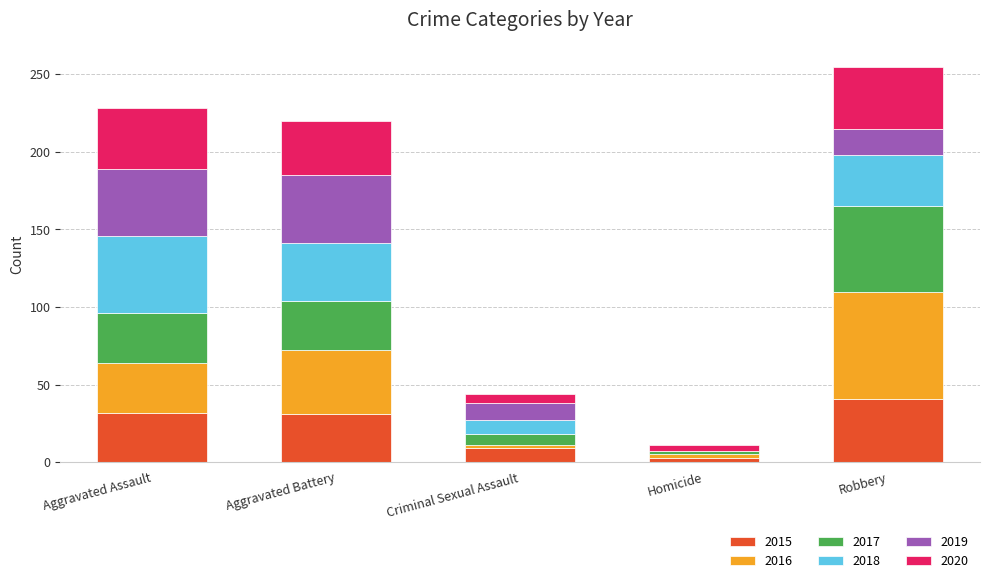

What is the total value across all series at Aggravated Assault?

228